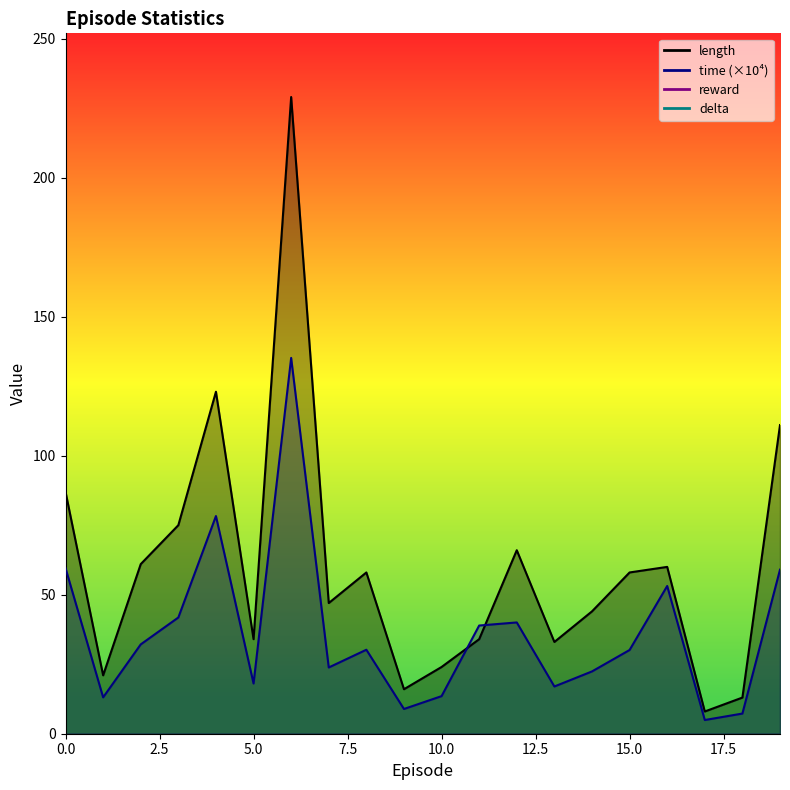

Reading left to right, transcribe all the data shown in this chart.

length: 87.0	21.0	61.0	75.0	123.0	34.0	229.0	47.0	58.0	16.0	24.0	34.0	66.0	33.0	44.0	58.0	60.0	8.0	13.0	111.0
time: 59.6	13.1	32.1	41.8	78.3	18.1	135.2	23.8	30.2	8.9	13.5	38.9	40.0	17.0	22.4	30.1	53.1	4.9	7.3	59.0